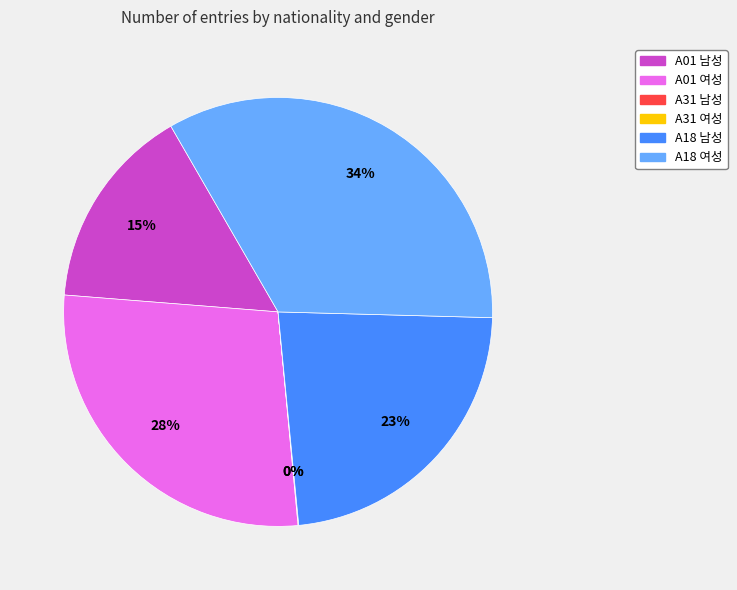

The A01 남성 slice represents 15% of the pie. True or false?

True